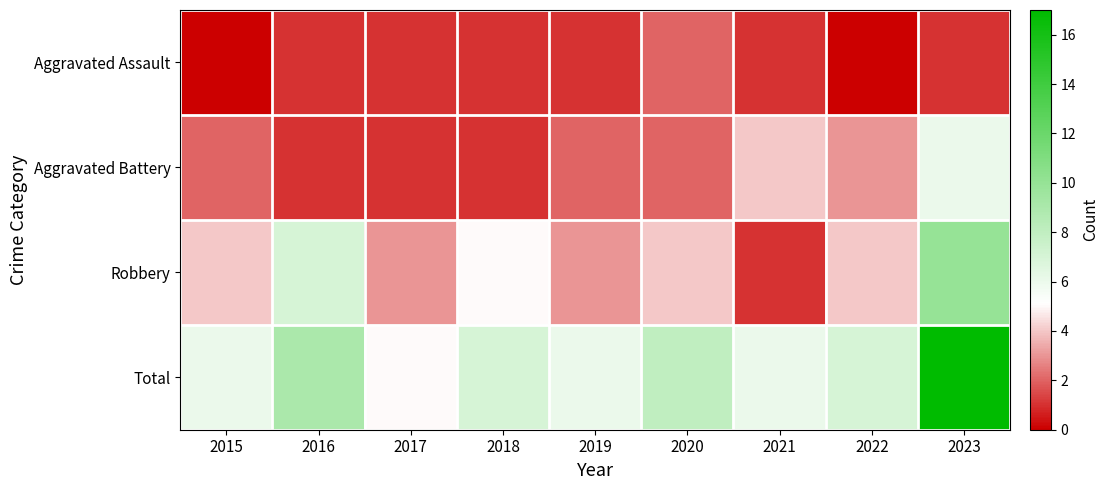

Which series has the largest total across all categories?

Total